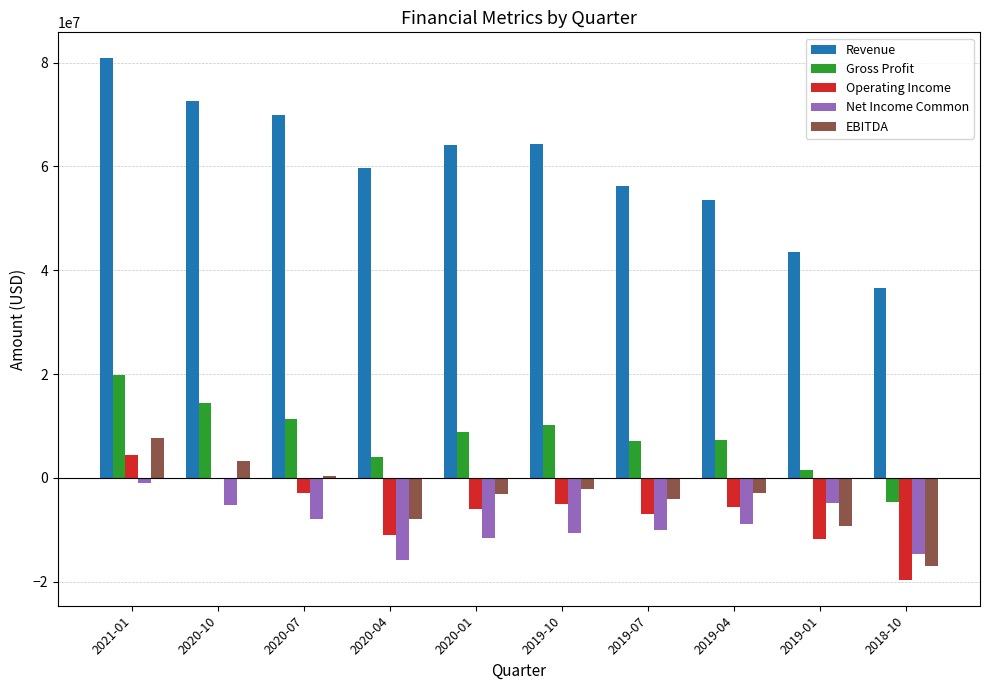

Which series changed the most between 2020-01 and 2019-04?

Revenue